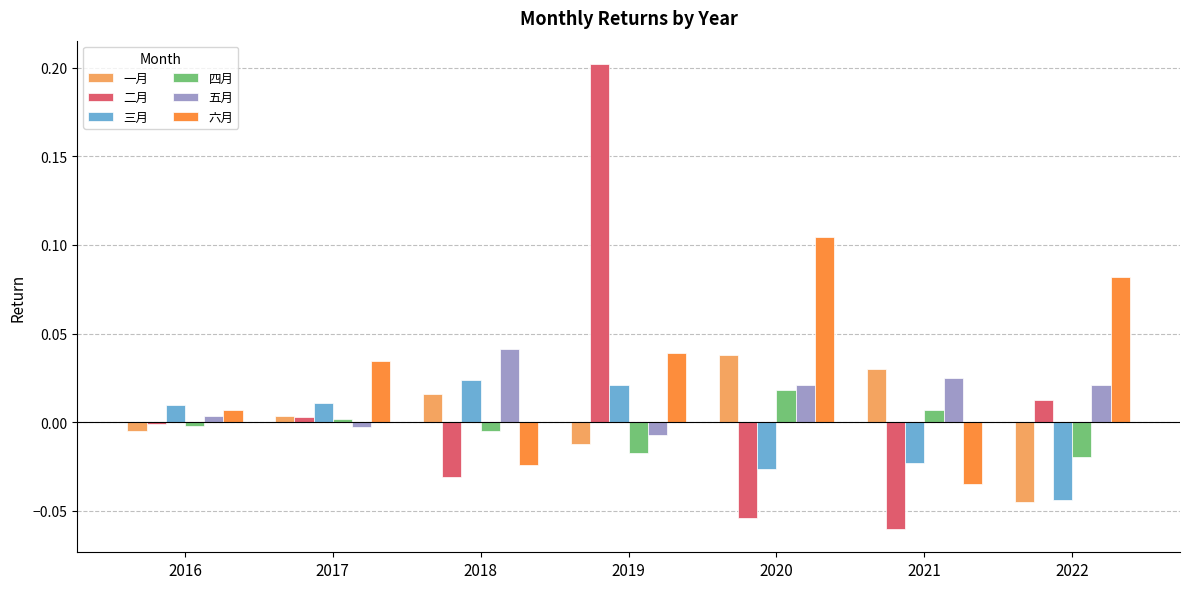

Which series has the widest spread of values?

二月